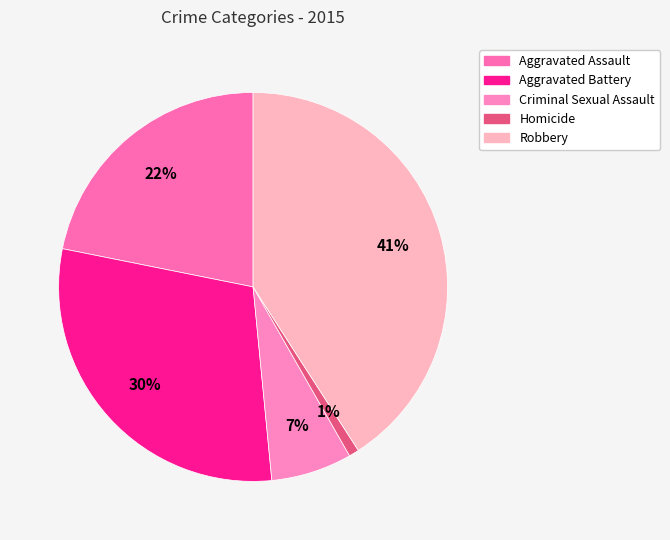

Between Homicide and Aggravated Assault, which is larger?

Aggravated Assault